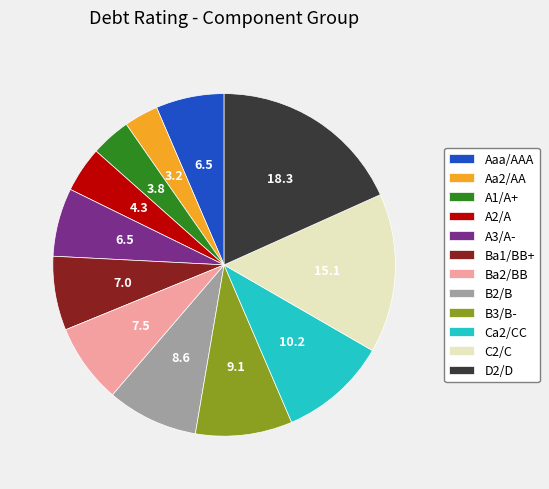

Does any single category account for the majority?

No